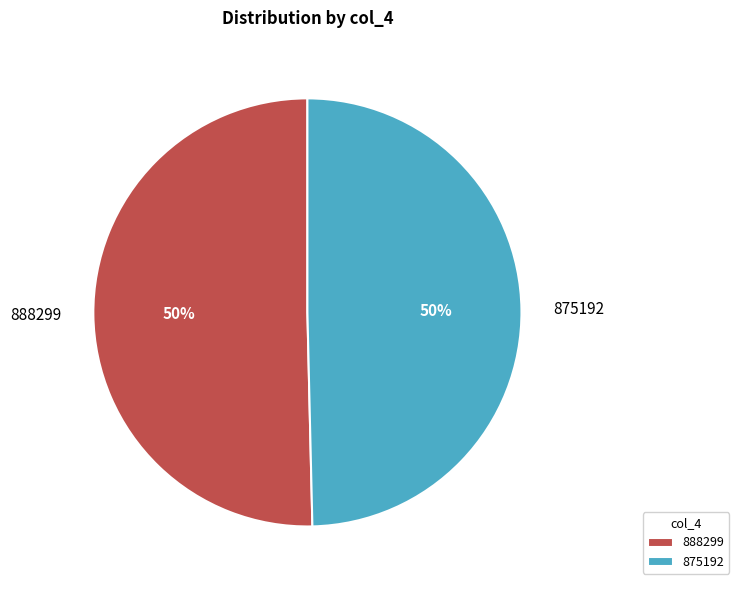

What percentage is the 875192 slice, to the nearest percent?

50%